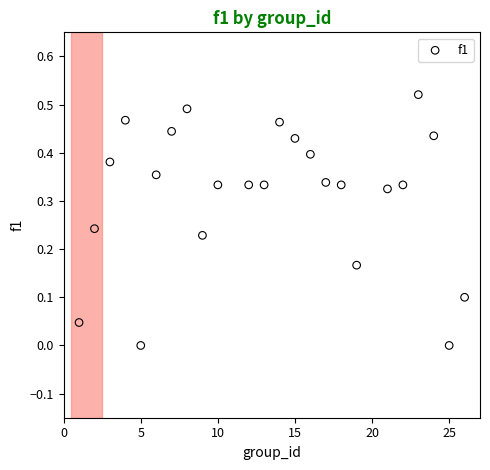

What is the range of X values (max minus min)?

25.0